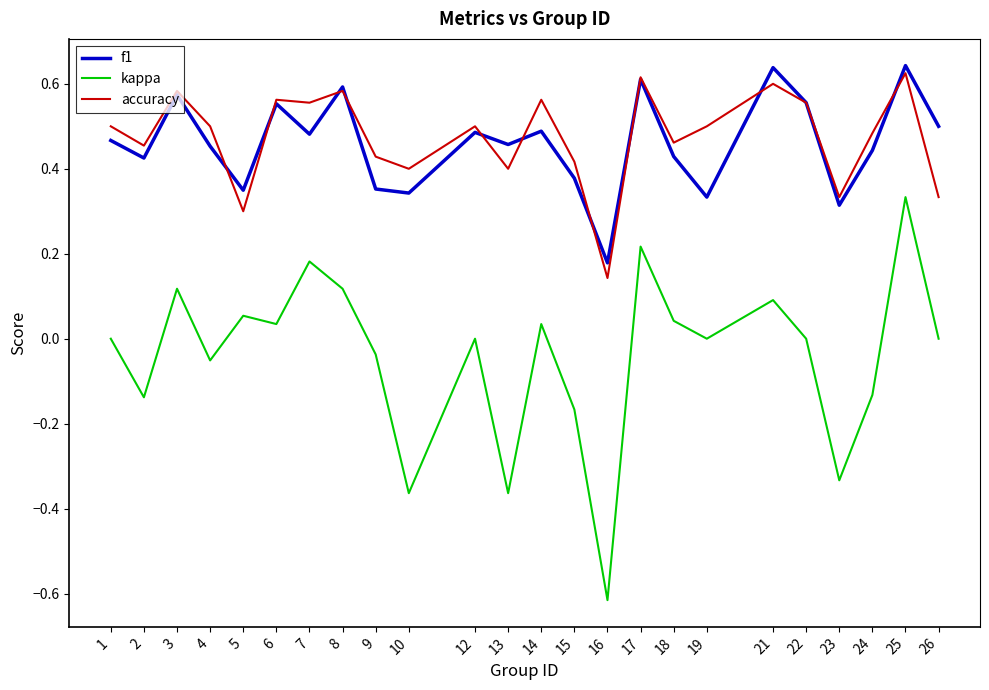

True or false: kappa has a value of 0.3 at 17.

False